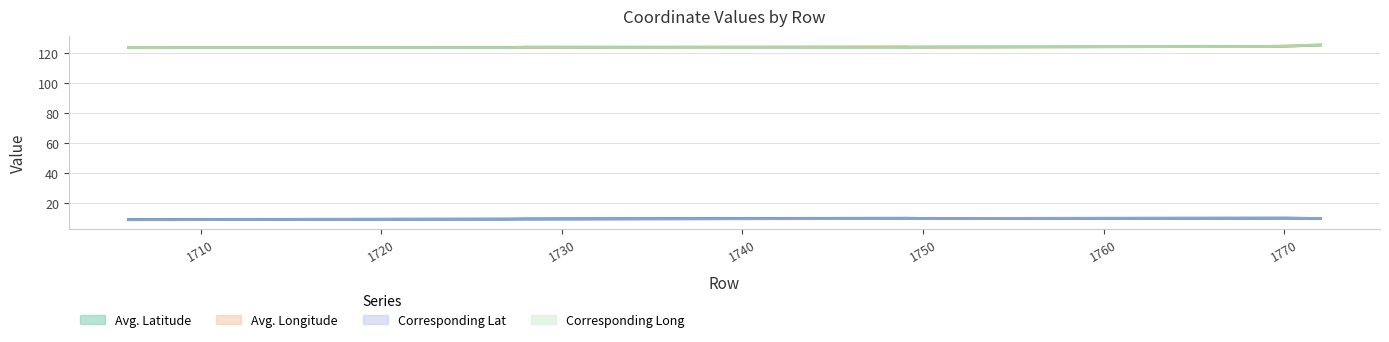

At 1772, list the series in order from largest to smallest.

Corresponding Long, Avg. Longitude, Corresponding Lat, Avg. Latitude